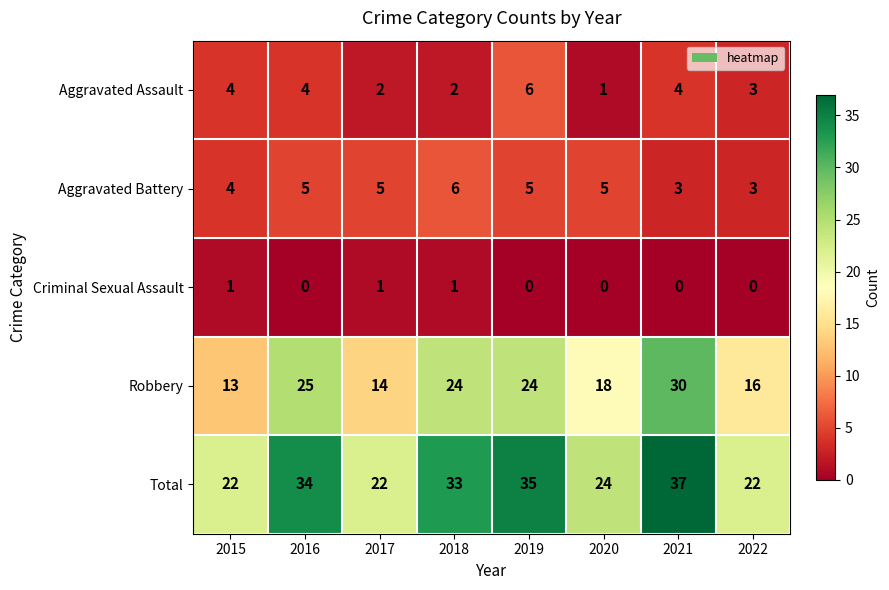

The Robbery series shows 36 at 2018. True or false?

False